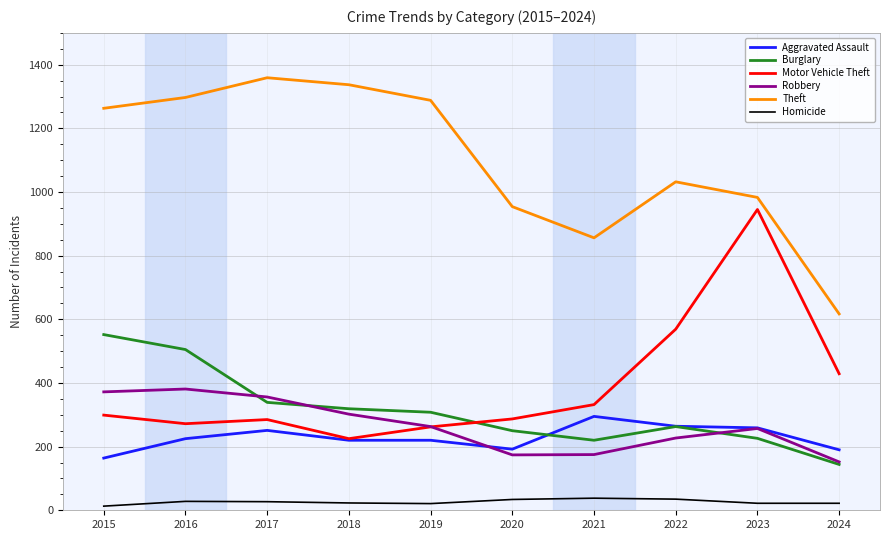

The Aggravated Assault series shows 219 at 2015. True or false?

False